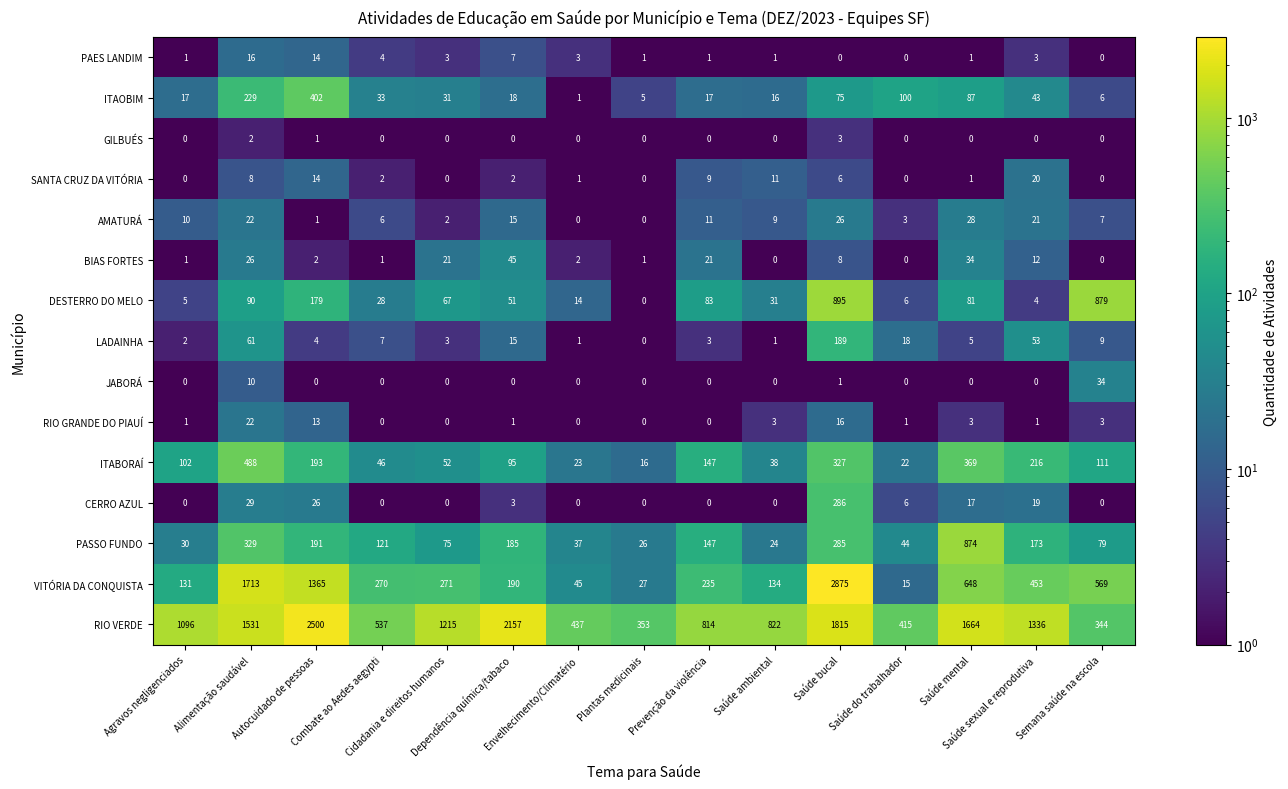

What is the total value across all series at Combate ao Aedes aegypti?

1055